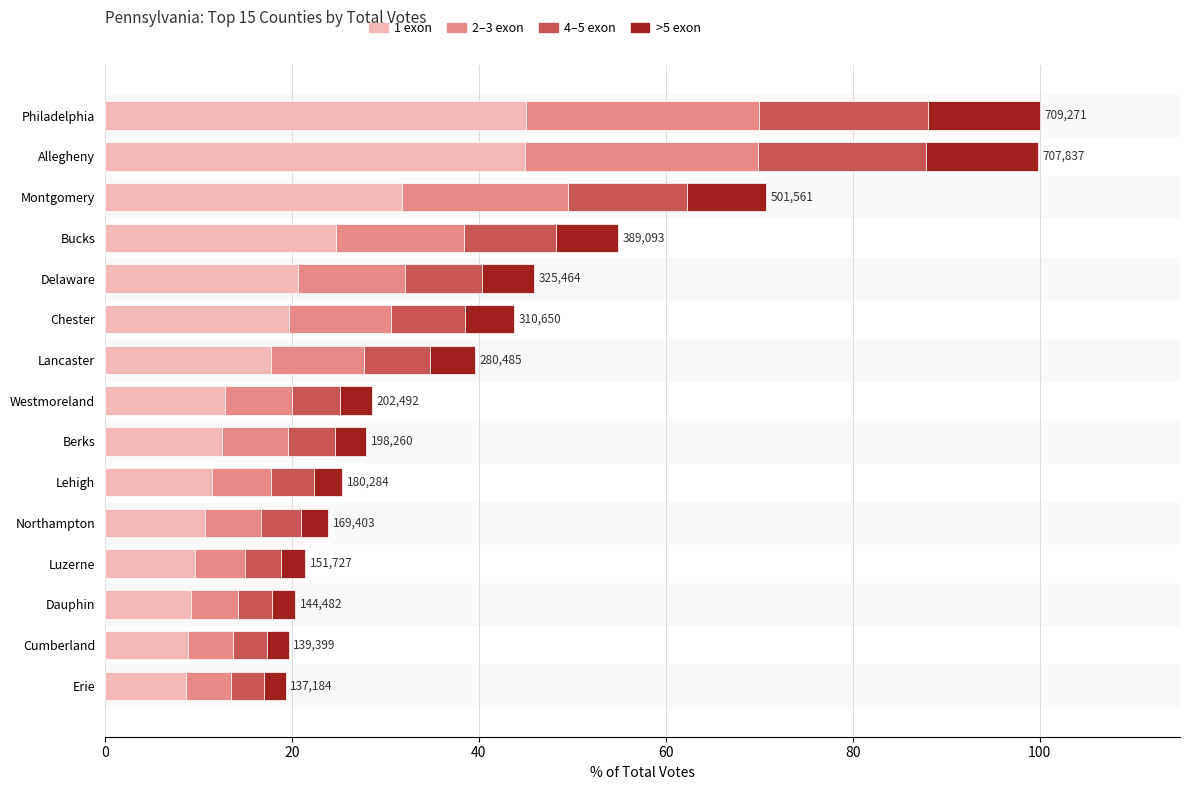

The value of 1 exon at Northampton is 3.6. True or false?

False